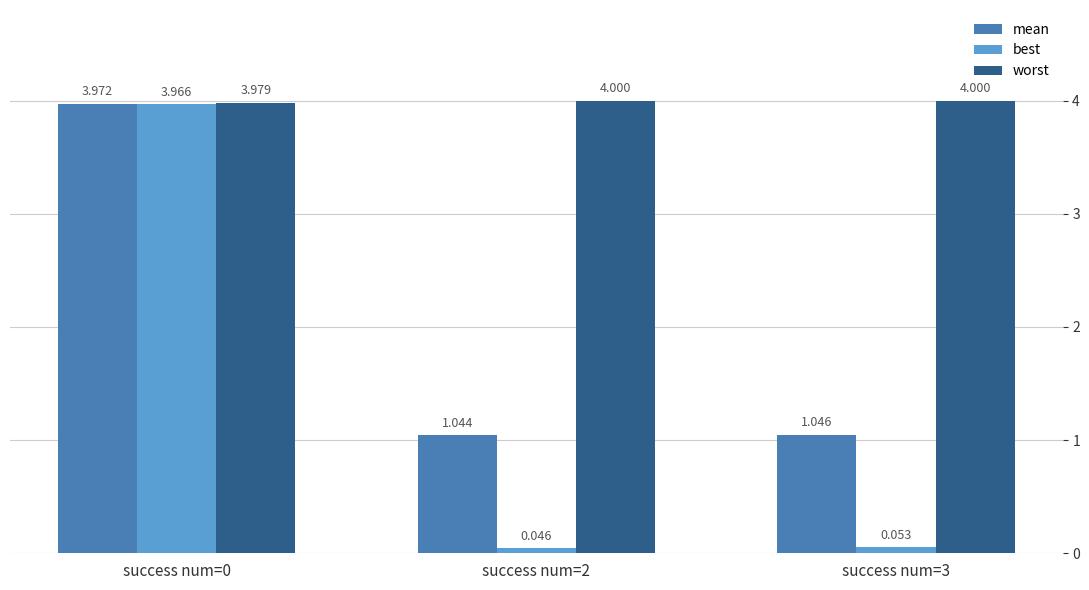

Which series has the largest total across all categories?

worst